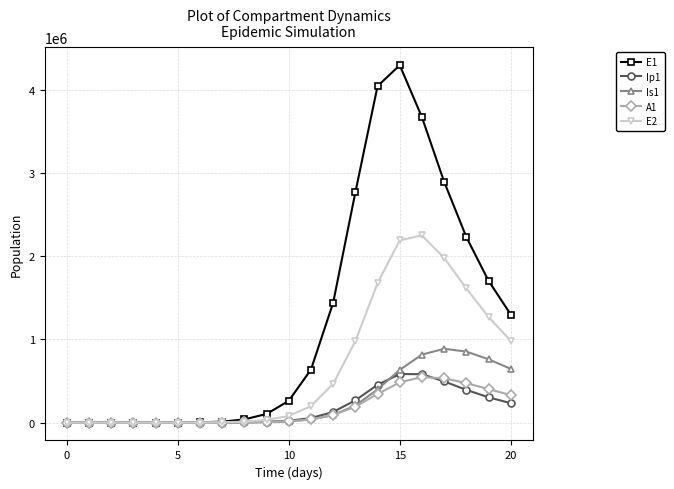

What is the average value of the Is1 series?

255011.6